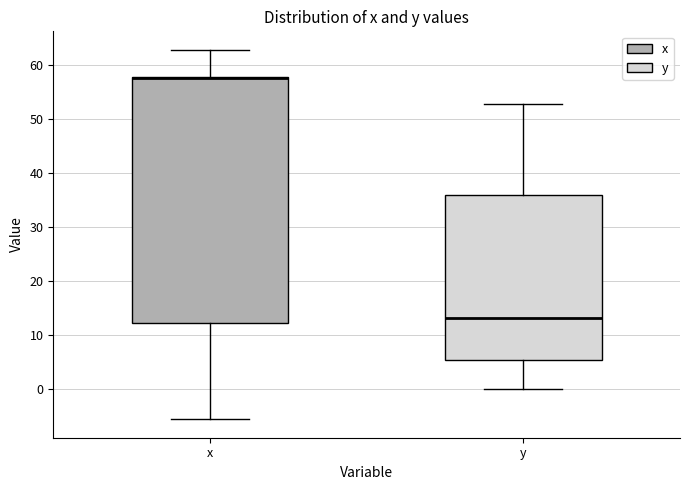

Reading left to right, read every box against the y-axis: the position of its median line, the range the box covers, and the ends of its whiskers. The values are not printed on the chart, so give them approximately, as read against the axis.

x: median 58 (drawn on the box's upper edge), box 12 to 58, whiskers -6 to 63
y: median 13, box 5 to 36, whiskers 0 to 53